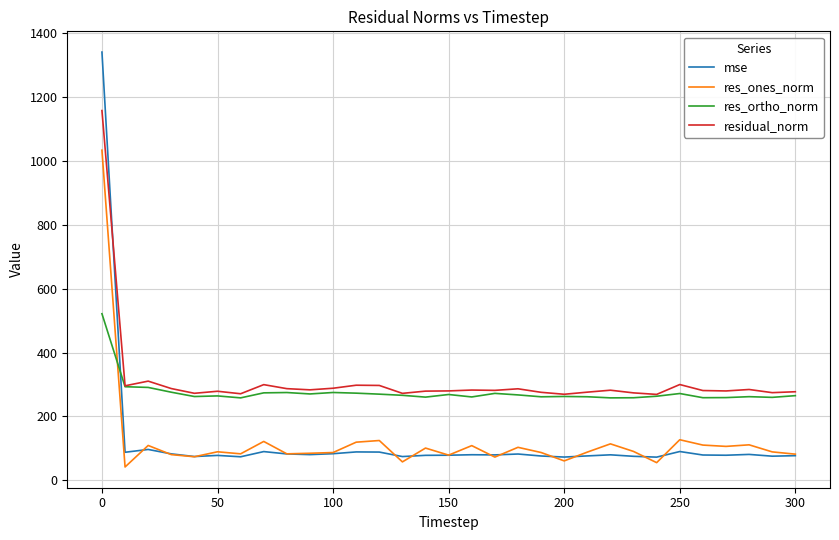

Which series has the widest spread of values?

mse